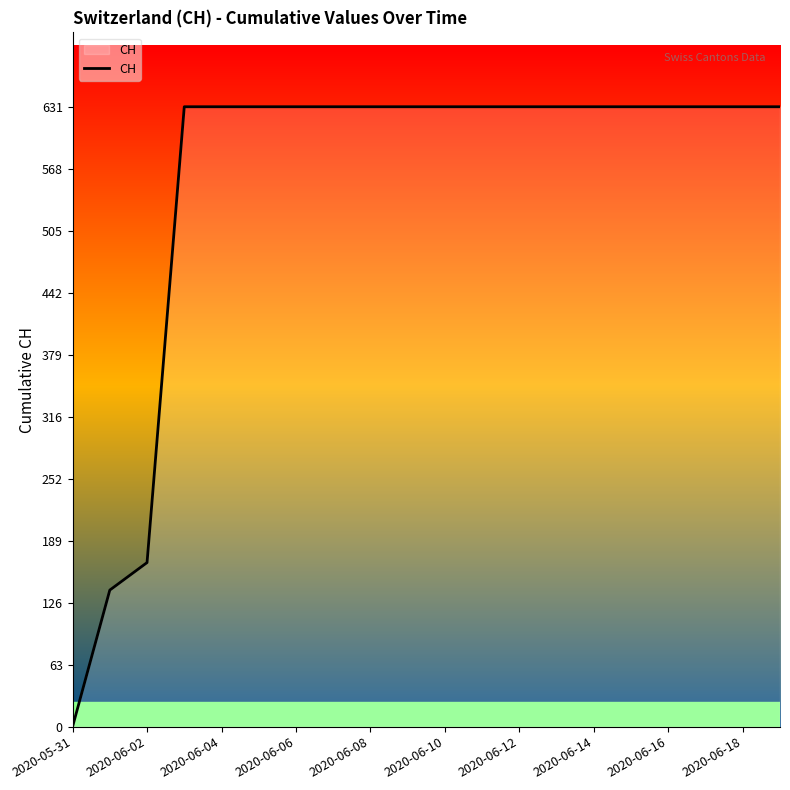

What is the maximum value shown in the chart?

631